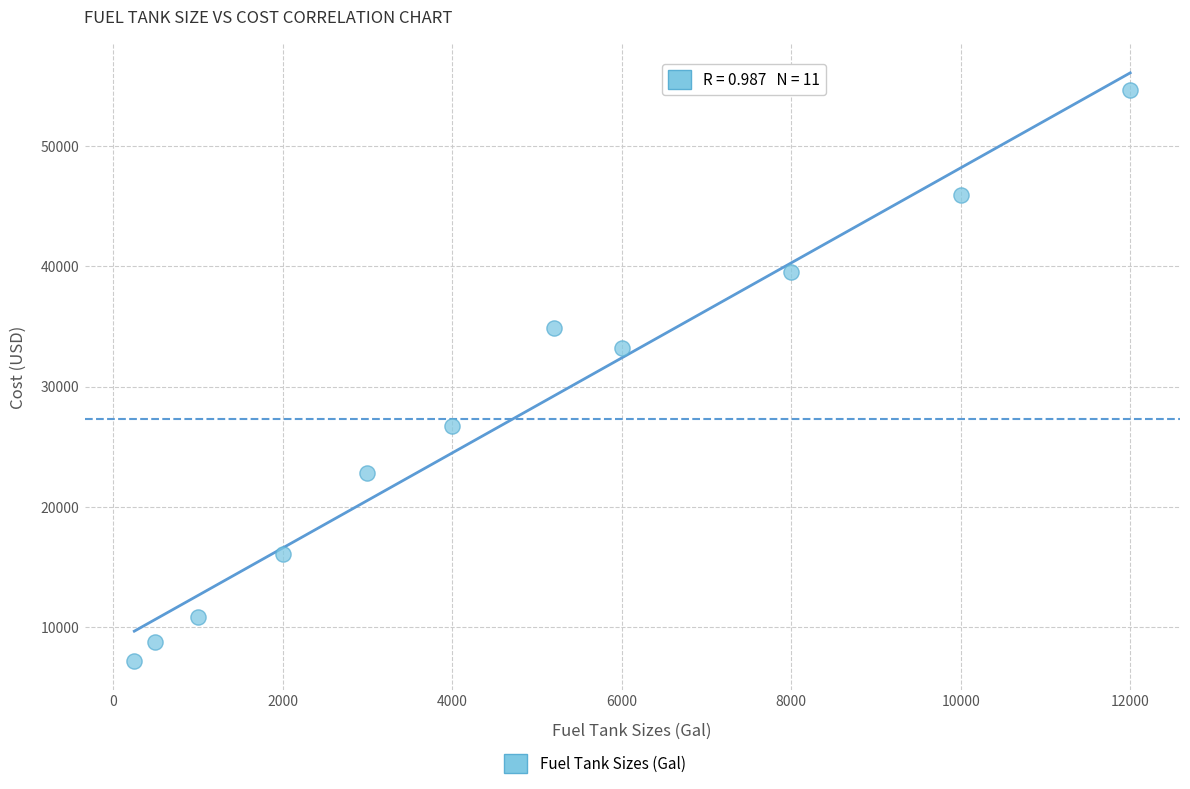

What is the range of Y values (max minus min)?

47365.6